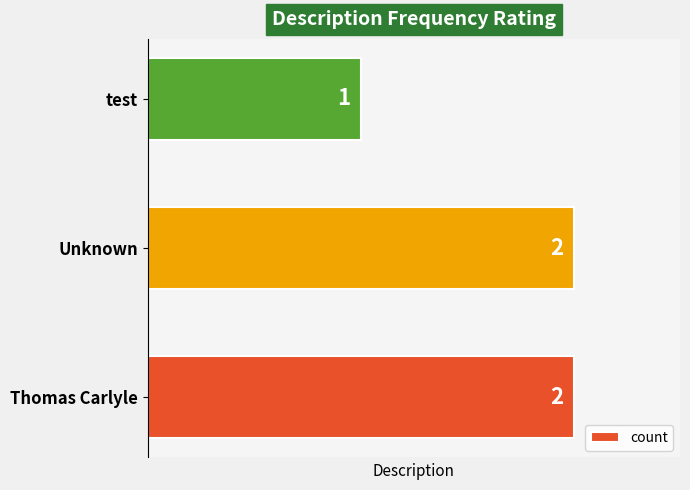

What is the minimum value shown in the chart?

1